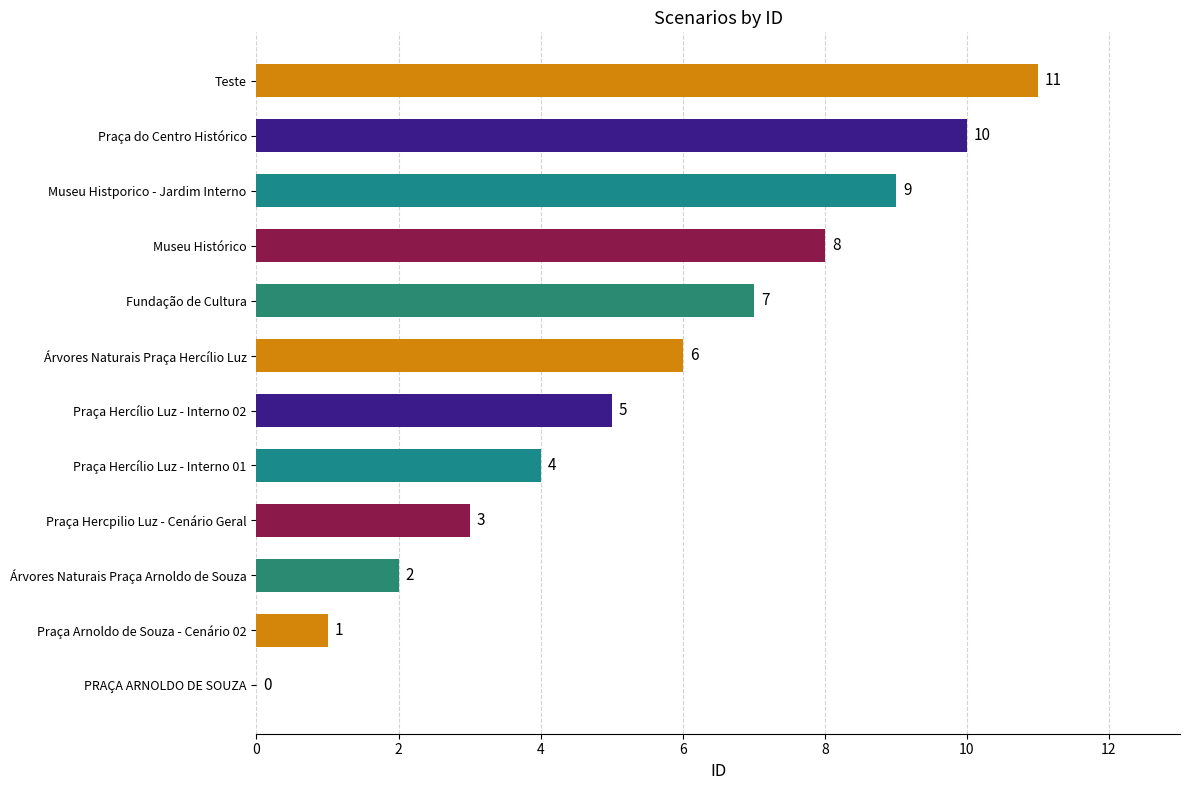

Where is the data nearest to the value 5?

Praça Hercílio Luz - Interno 02